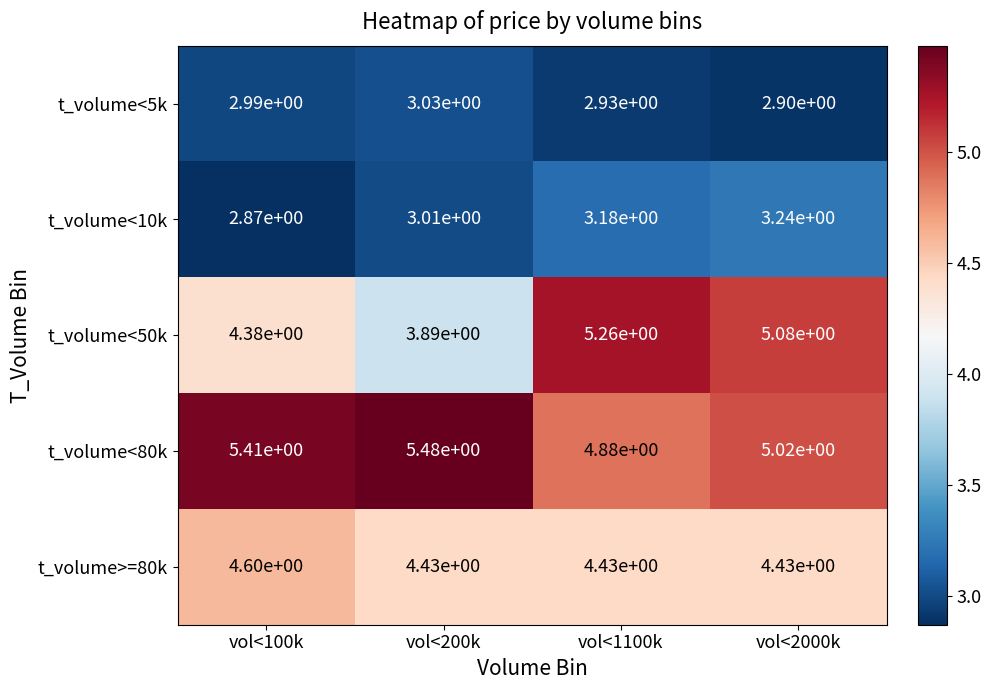

Is it true that t_volume<80k equals 7.2 at vol<200k?

False